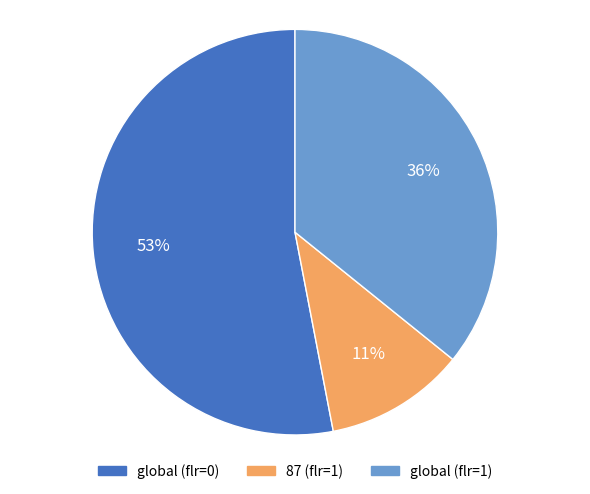

Is it true that global (flr=1) is 45% of the pie?

False